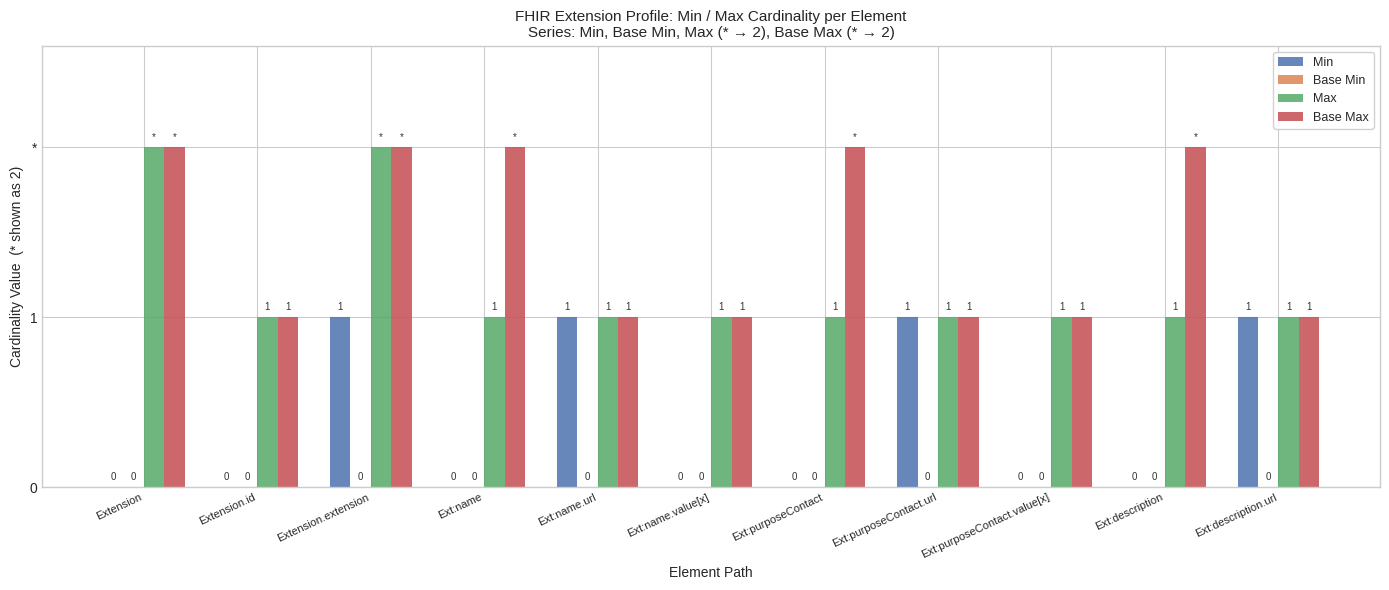

Are the bars grouped side by side (vs. stacked)?

Yes